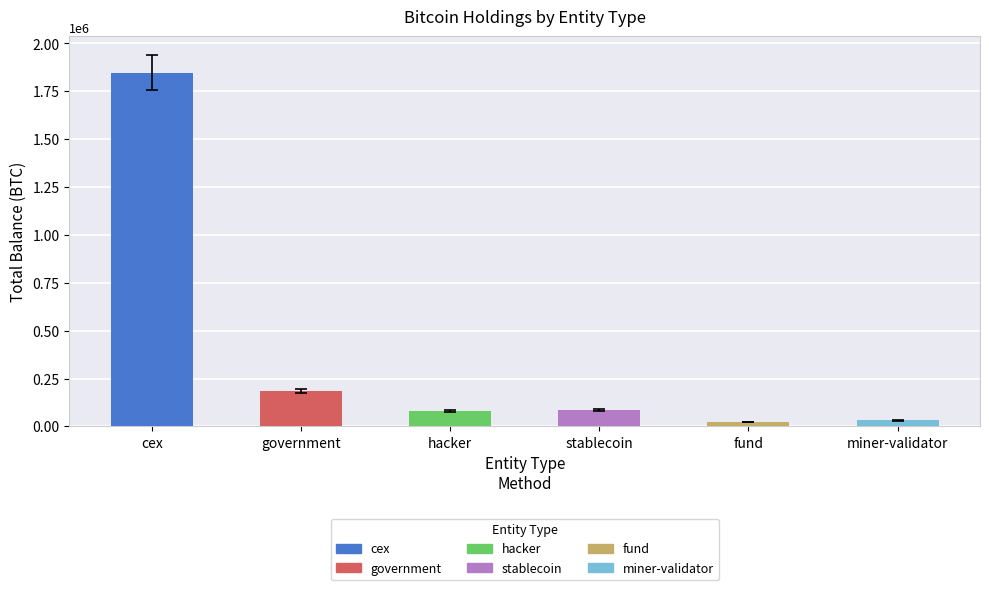

What is the difference between the maximum and minimum values?

1826132.9